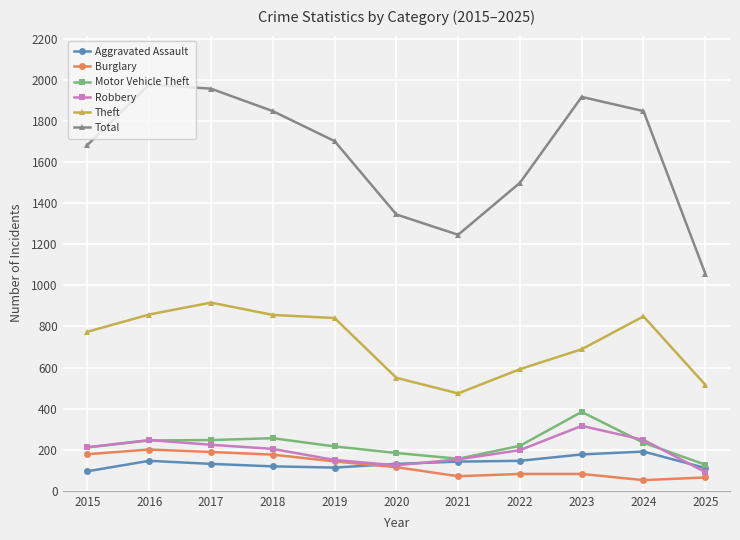

What is the value of the Motor Vehicle Theft point at the 6th from the left?

184